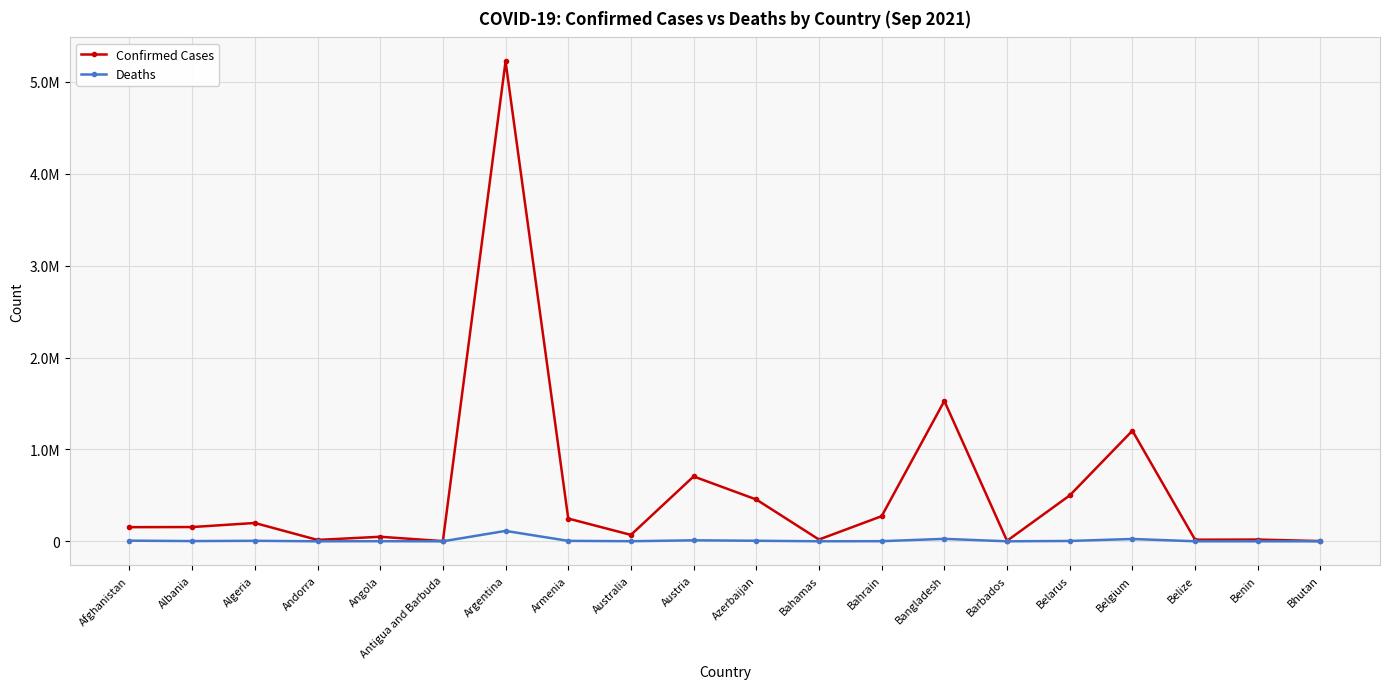

True or false: Confirmed Cases and Deaths cross at least once.

False